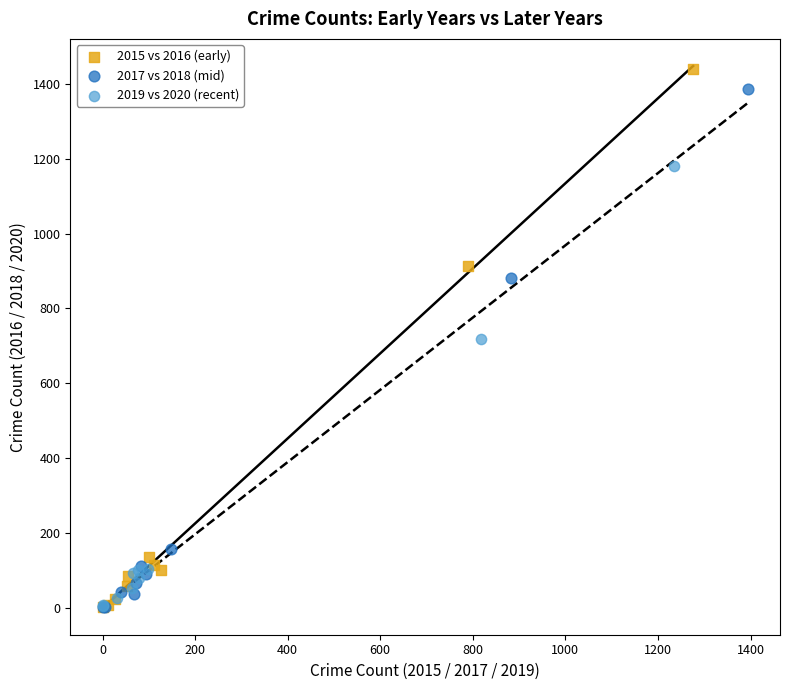

Which series has the widest spread of Y values?

2015 vs 2016 (early)